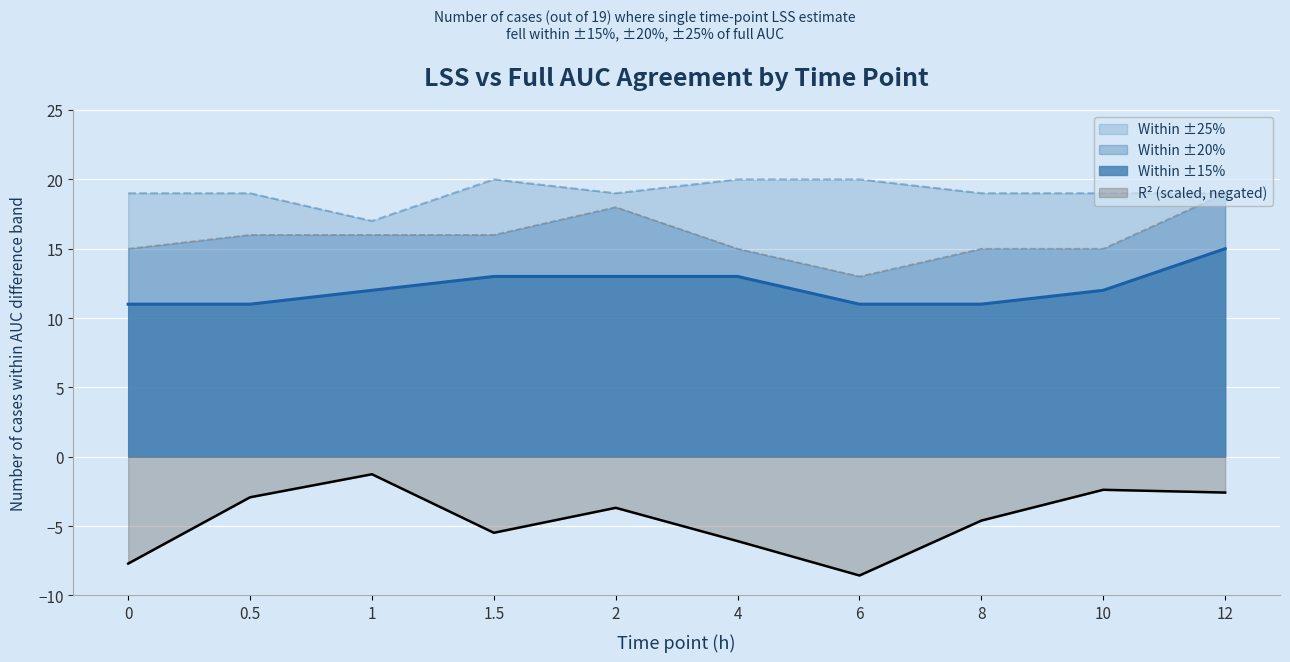

At which label is Within ±15% closest to 13?

1.5